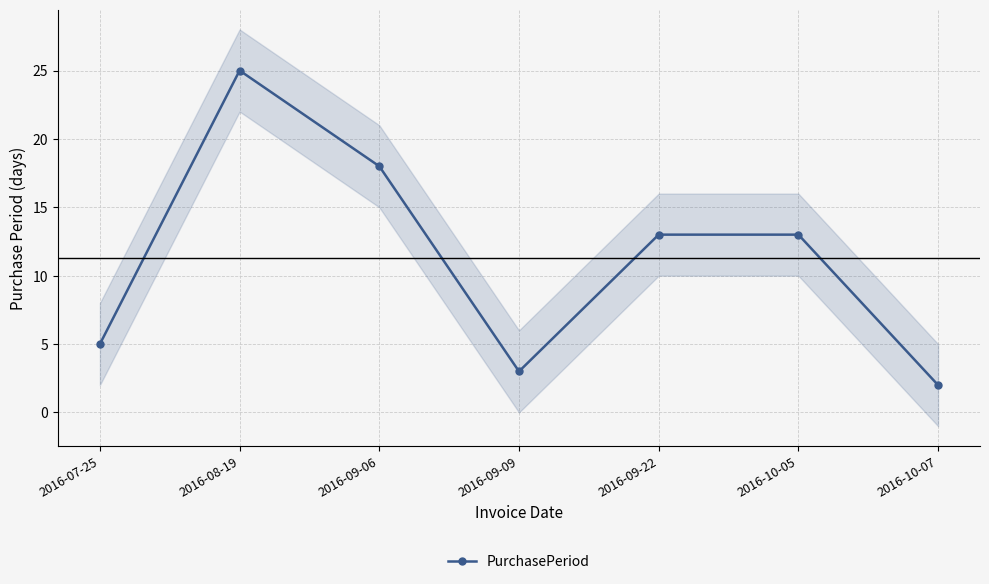

What is the maximum value shown in the chart?

25